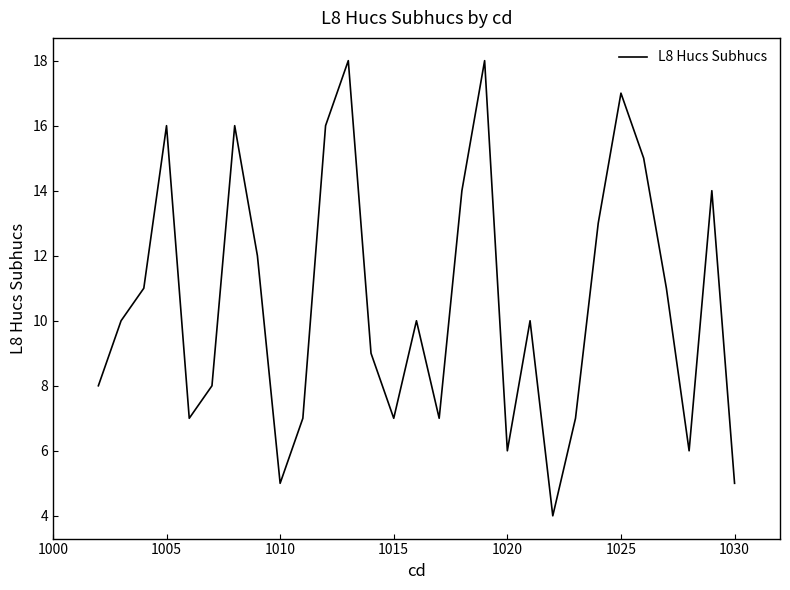

What is the difference between the maximum and second lowest values?

13